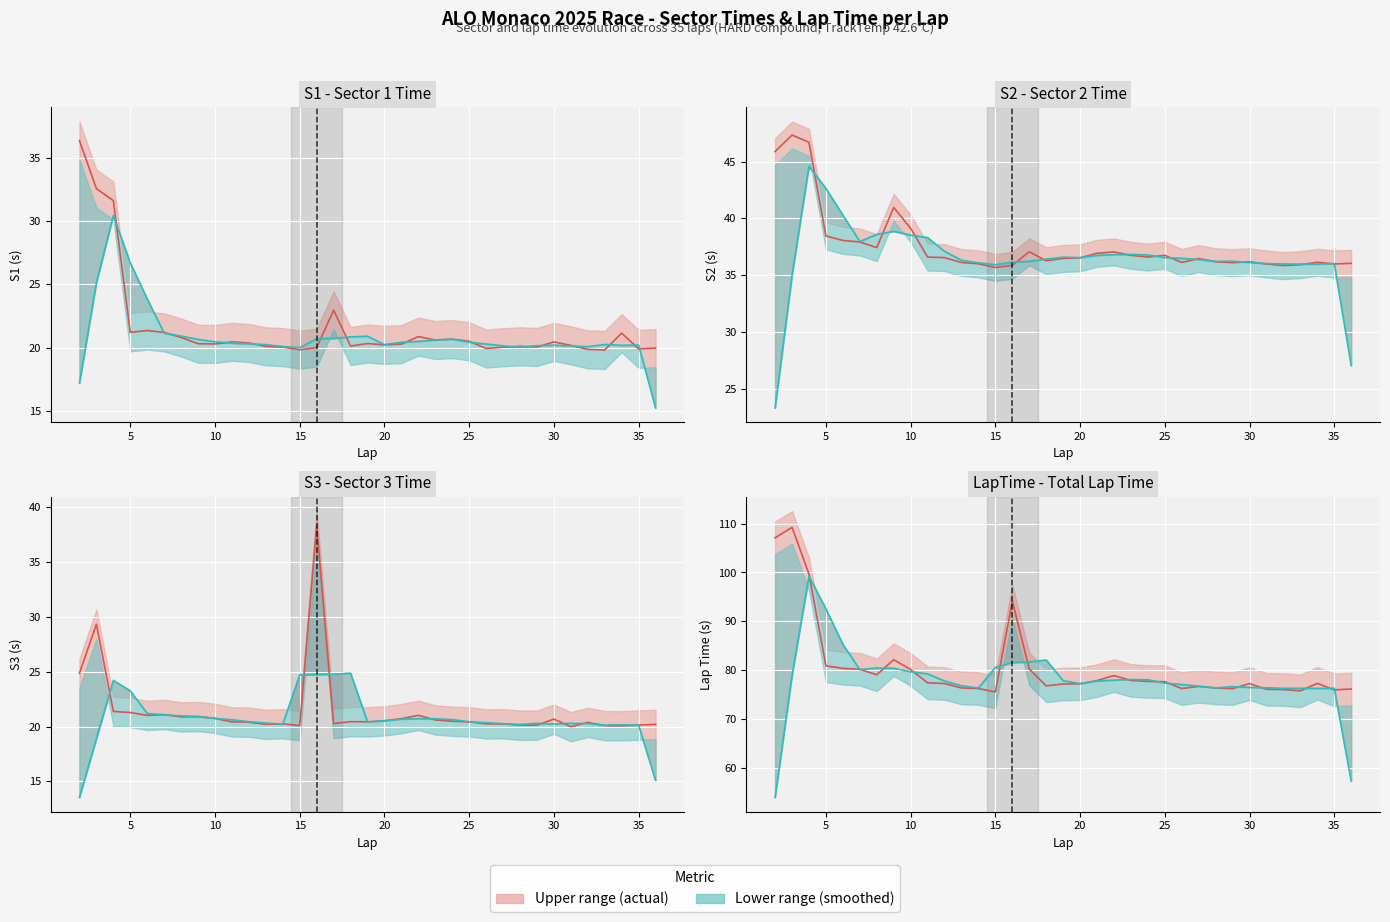

In S2, how many points are lower than both neighbors (excluding endpoints)?

8